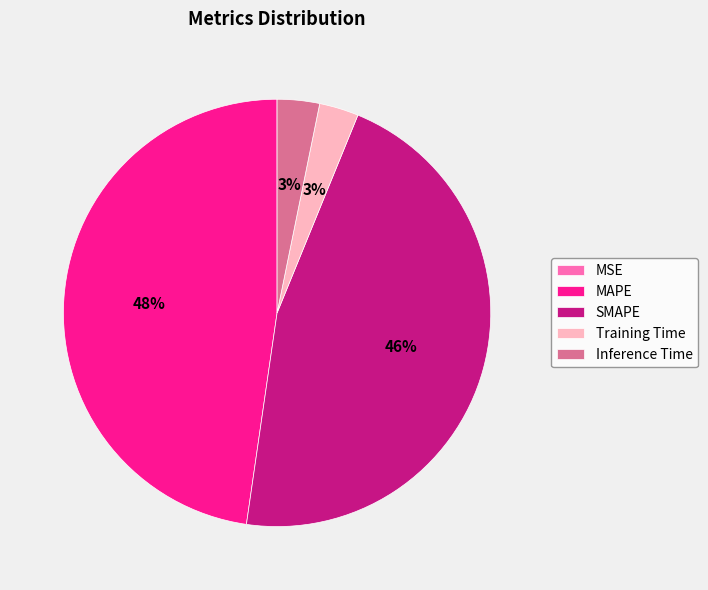

Does any single category account for the majority?

No